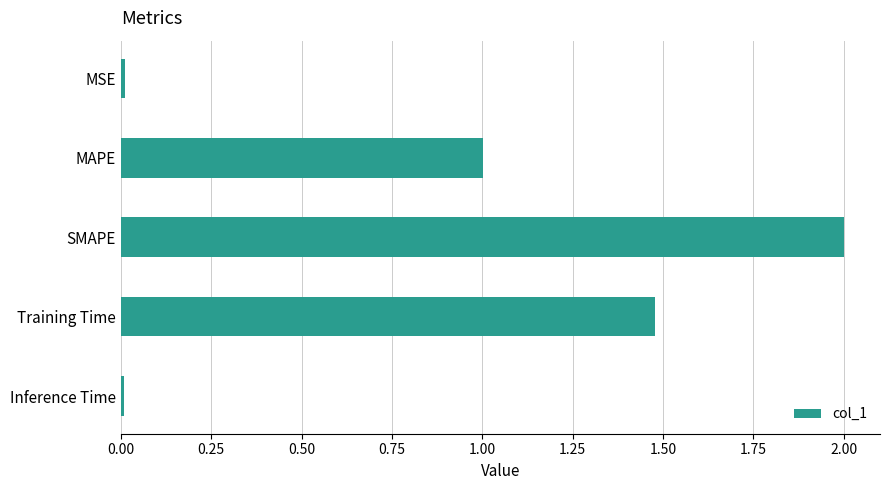

What is the greatest value displayed?

2.0